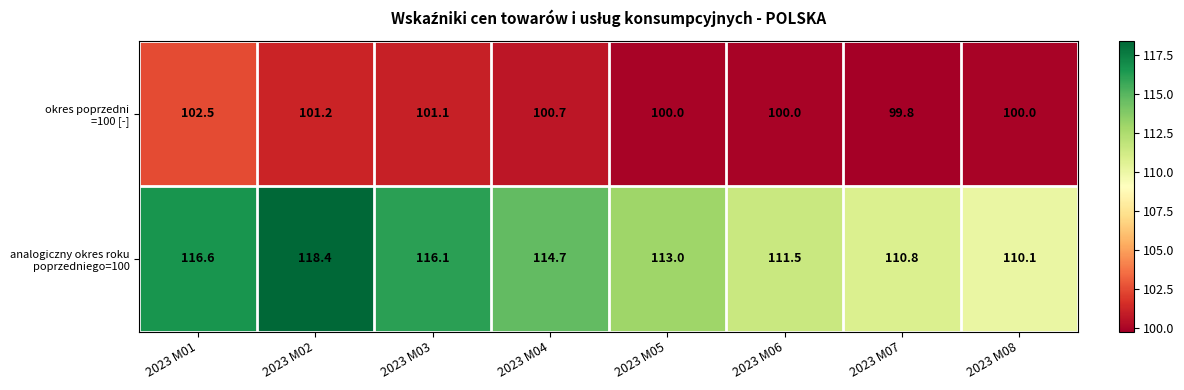

What is the difference between the highest and lowest values at 2023 M07?

11.0